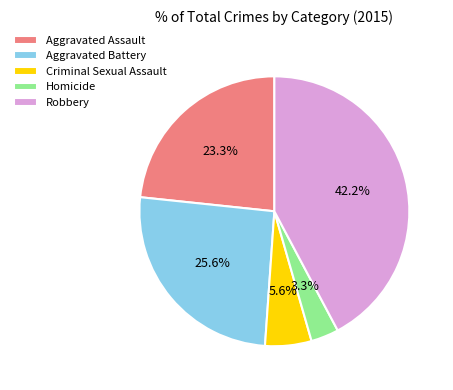

Is there a majority slice in this chart?

No